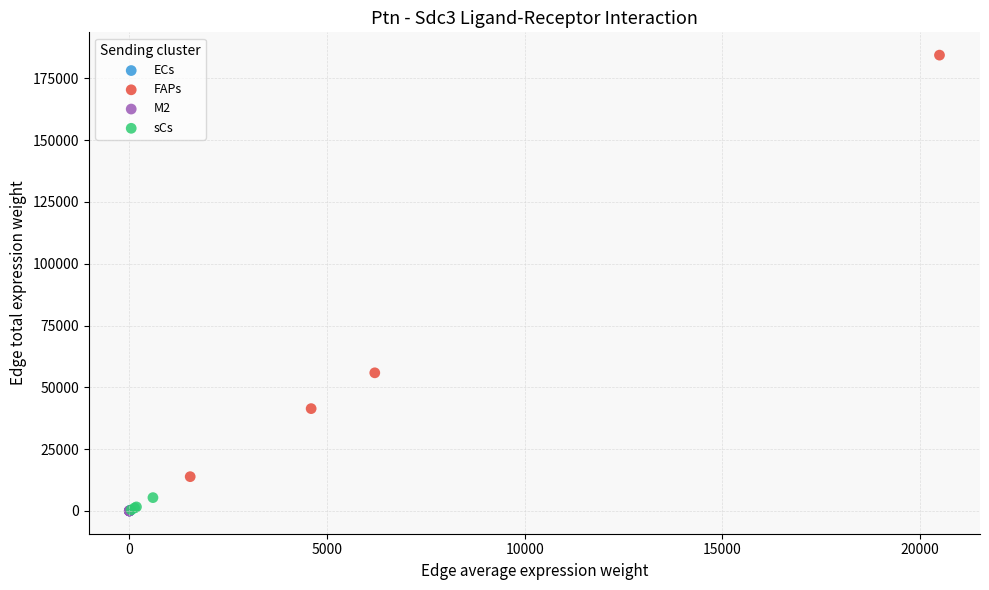

Which series reaches the maximum Y coordinate?

FAPs